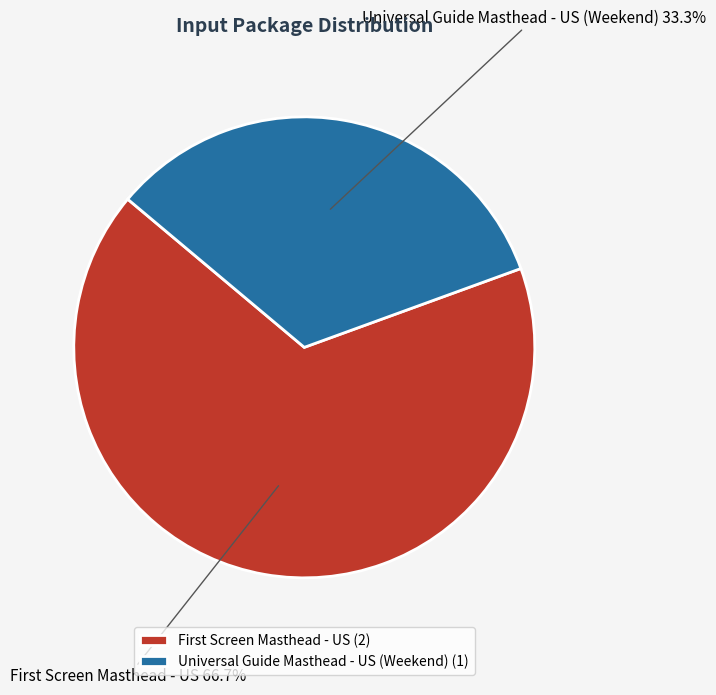

To the nearest percent, what is the difference between the largest and smallest slice percentages?

33%